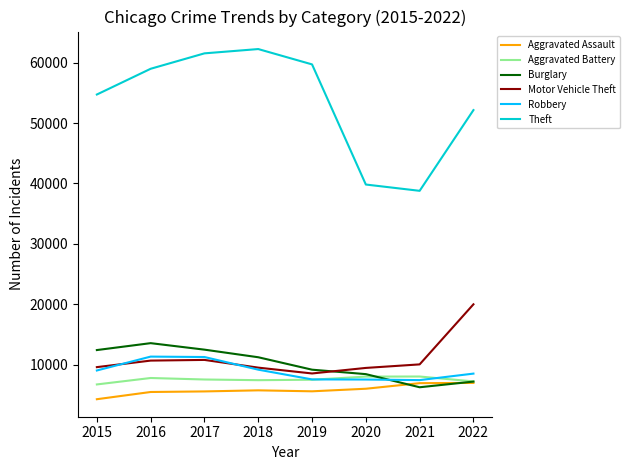

Where do Burglary and Robbery first cross each other?

2020 and 2021